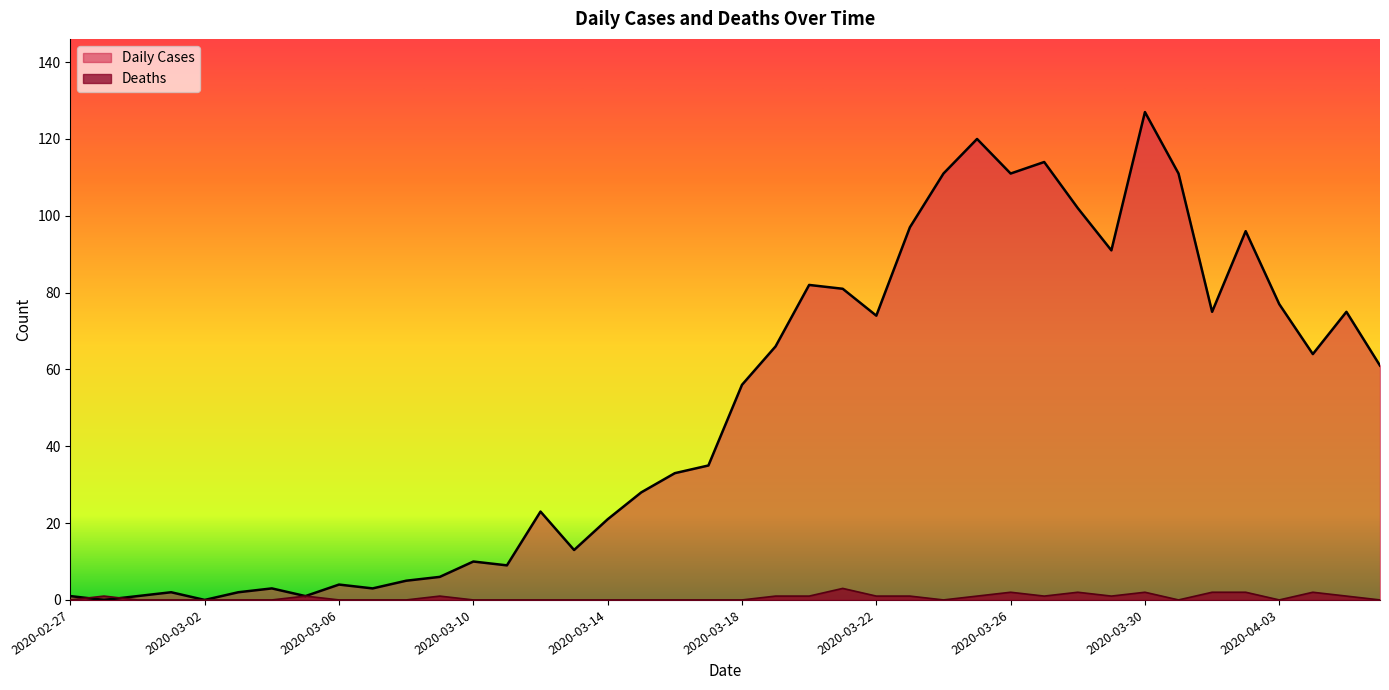

Reading right to left, list all the values displayed in this chart.

Daily Cases: 2020-04-06=61	2020-04-05=75	2020-04-04=64	2020-04-03=77	2020-04-02=96	2020-04-01=75	2020-03-31=111	2020-03-30=127	2020-03-29=91	2020-03-28=102	2020-03-27=114	2020-03-26=111	2020-03-25=120	2020-03-24=111	2020-03-23=97	2020-03-22=74	2020-03-21=81	2020-03-20=82	2020-03-19=66	2020-03-18=56	2020-03-17=35	2020-03-16=33	2020-03-15=28	2020-03-14=21	2020-03-13=13	2020-03-12=23	2020-03-11=9	2020-03-10=10	2020-03-09=6	2020-03-08=5	2020-03-07=3	2020-03-06=4	2020-03-05=1	2020-03-04=3	2020-03-03=2	2020-03-02=0	2020-03-01=2	2020-02-29=1	2020-02-28=0	2020-02-27=1
Deaths: 2020-04-06=0	2020-04-05=1	2020-04-04=2	2020-04-03=0	2020-04-02=2	2020-04-01=2	2020-03-31=0	2020-03-30=2	2020-03-29=1	2020-03-28=2	2020-03-27=1	2020-03-26=2	2020-03-25=1	2020-03-24=0	2020-03-23=1	2020-03-22=1	2020-03-21=3	2020-03-20=1	2020-03-19=1	2020-03-18=0	2020-03-17=0	2020-03-16=0	2020-03-15=0	2020-03-14=0	2020-03-13=0	2020-03-12=0	2020-03-11=0	2020-03-10=0	2020-03-09=1	2020-03-08=0	2020-03-07=0	2020-03-06=0	2020-03-05=1	2020-03-04=0	2020-03-03=0	2020-03-02=0	2020-03-01=0	2020-02-29=0	2020-02-28=1	2020-02-27=0